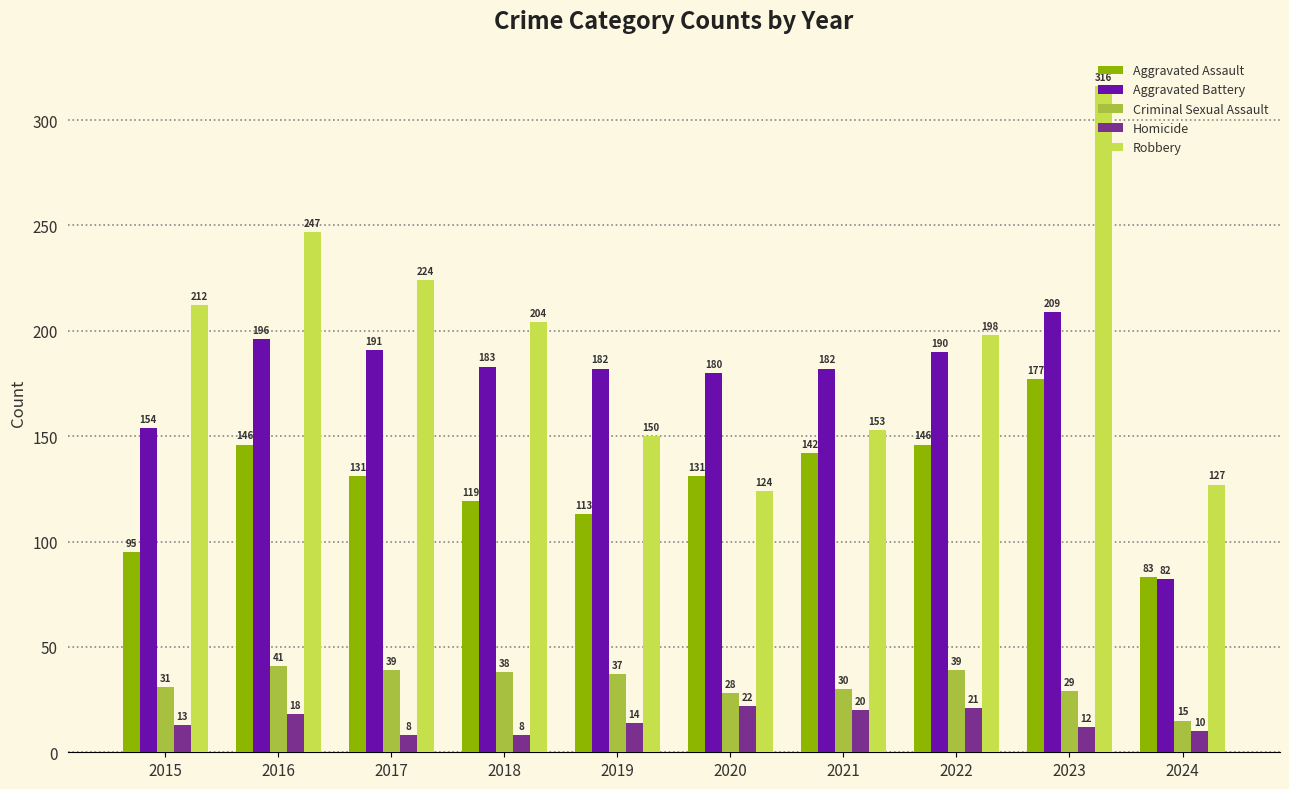

Between 2016 and 2021, which series saw the biggest shift?

Robbery